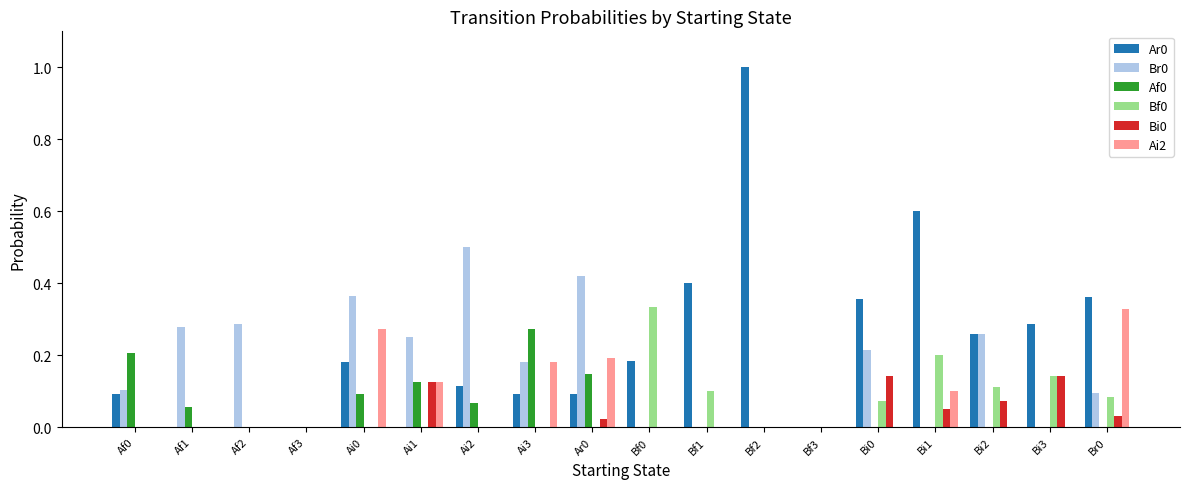

Is the value of Bi0 at Br0 greater than the value of Ai2 at Af3?

Yes